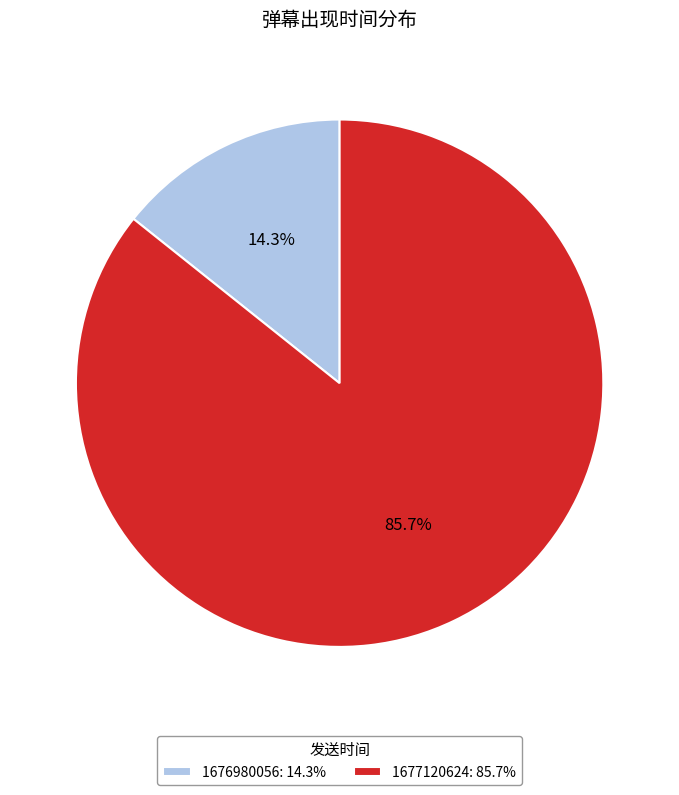

To the nearest percent, what is the difference between the 1677120624 and 1676980056 slice percentages?

71%